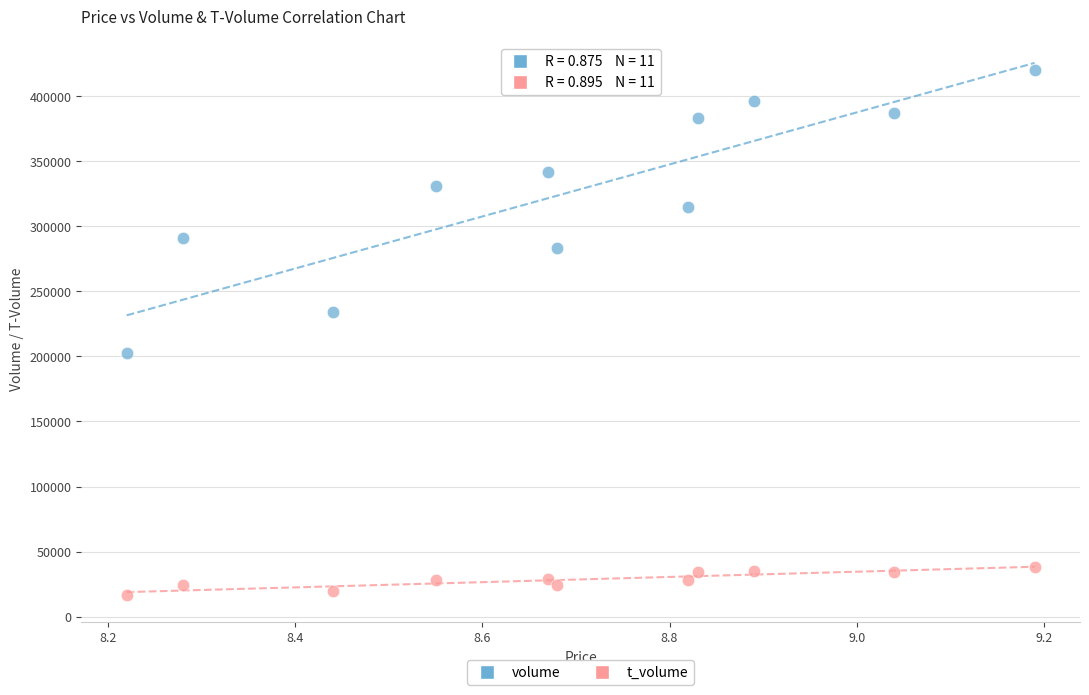

Which series contains the highest Y value?

volume